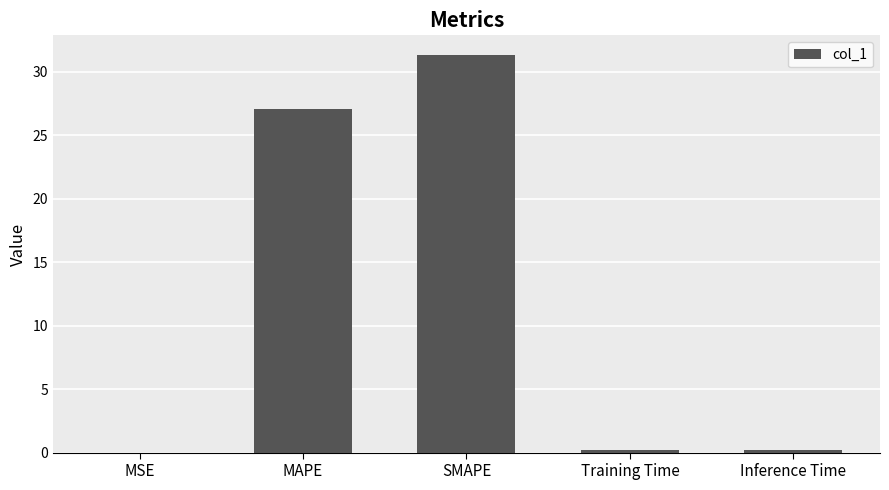

Is it true that the value at SMAPE is 31.3?

True